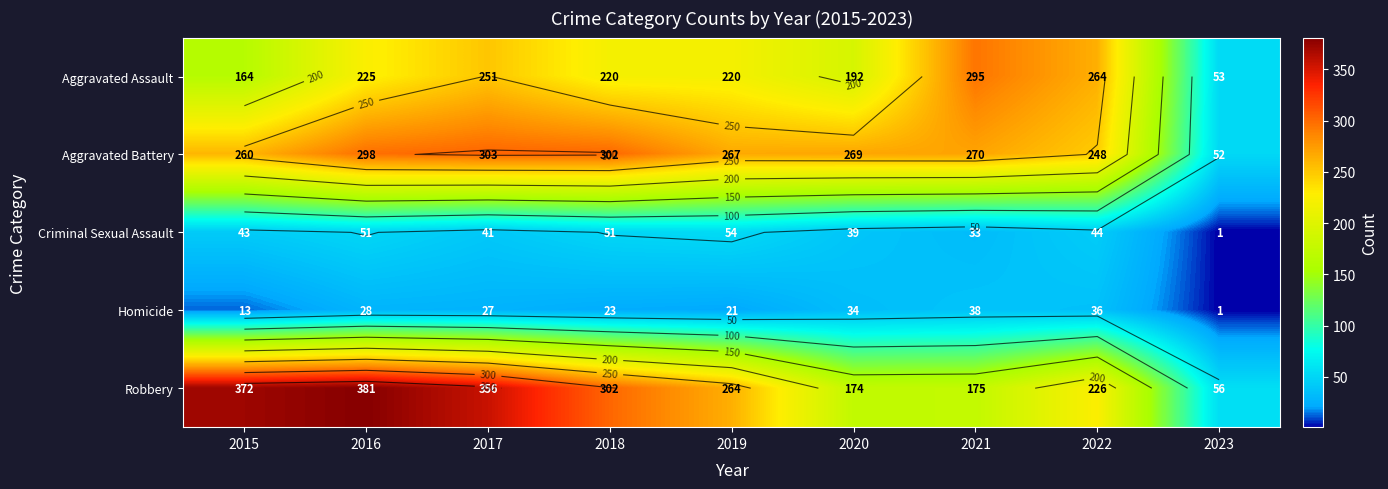

What is the total value across all series at 2016?

983